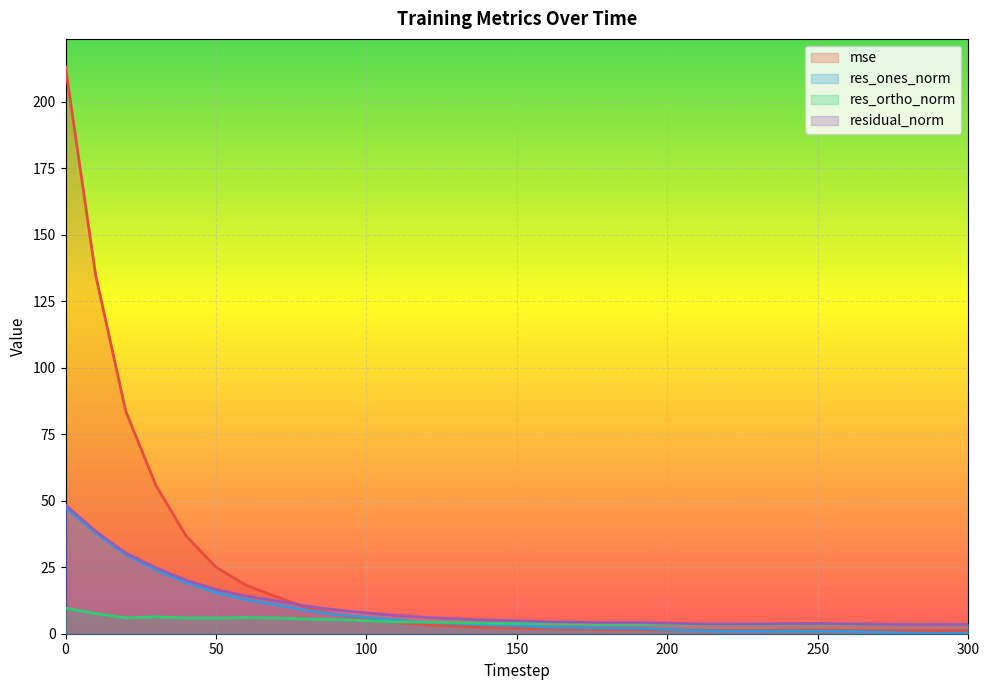

What is the average value of the res_ones_norm series?

8.3